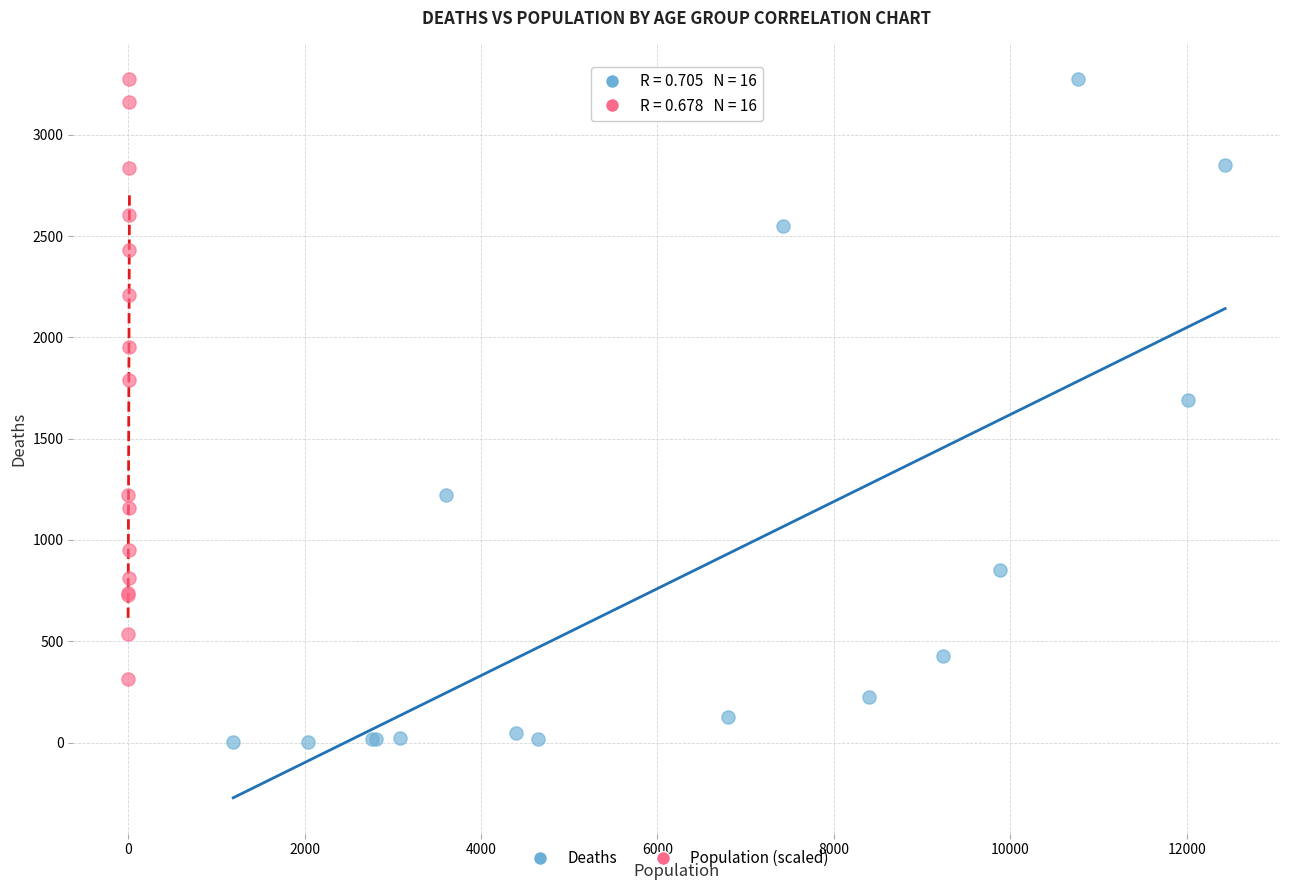

Which series contains the lowest Y value?

Deaths